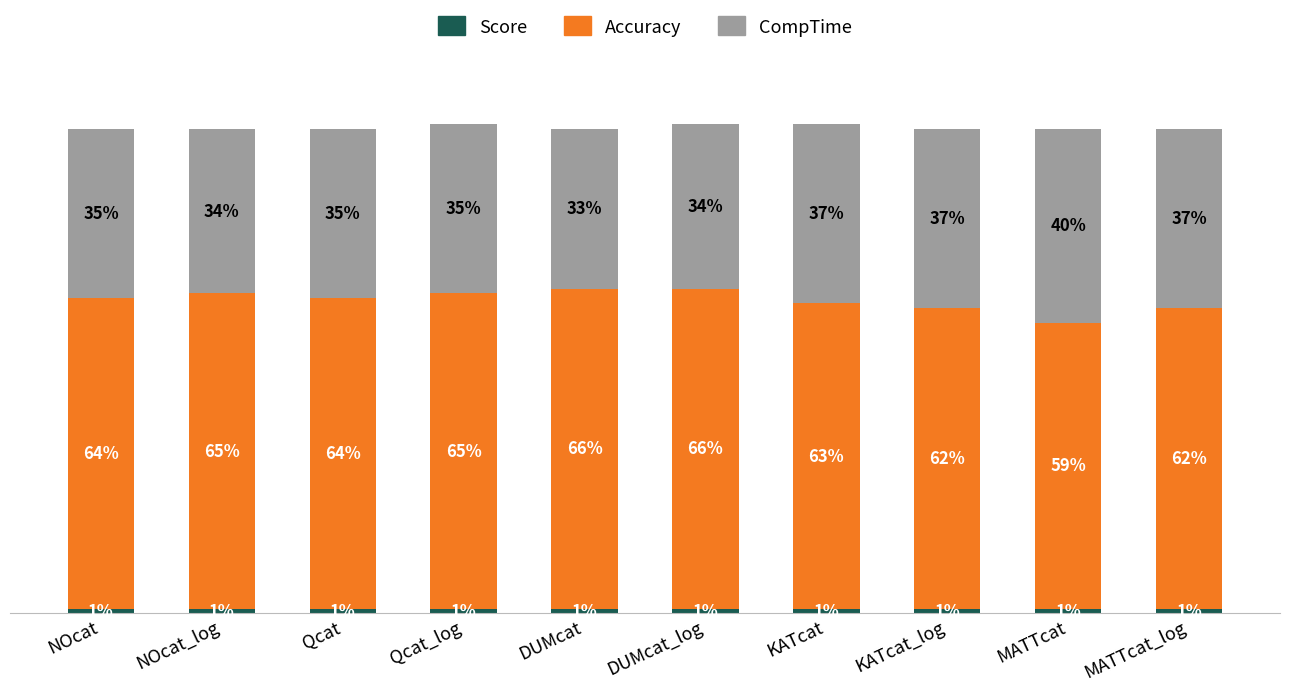

Does the chart contain stacked bars?

Yes